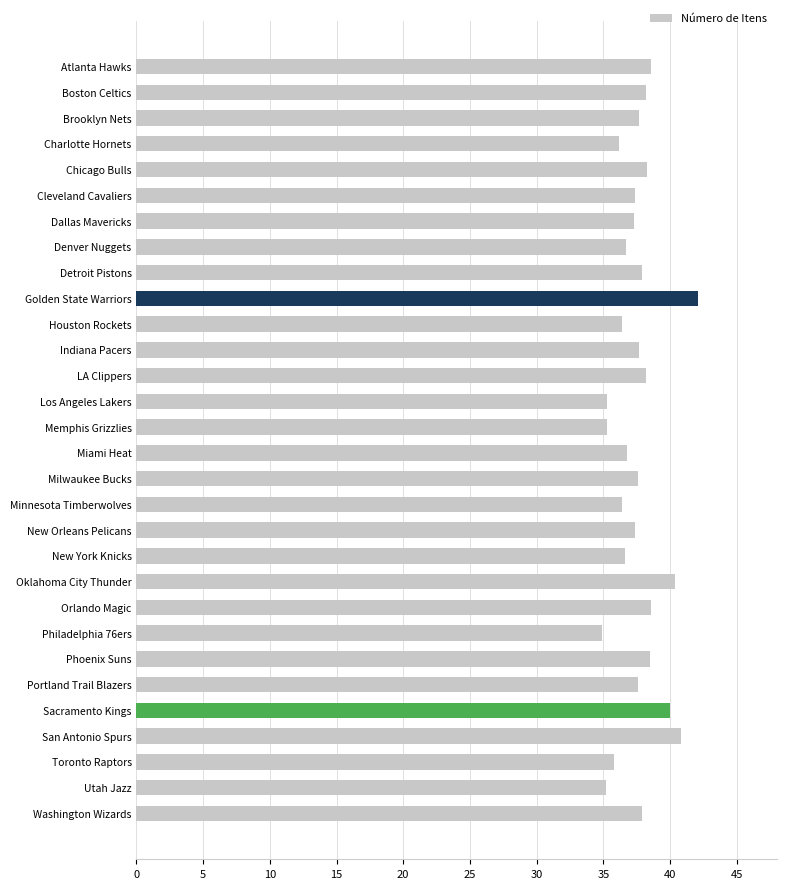

Is it true that the value at New Orleans Pelicans is 37.4?

True